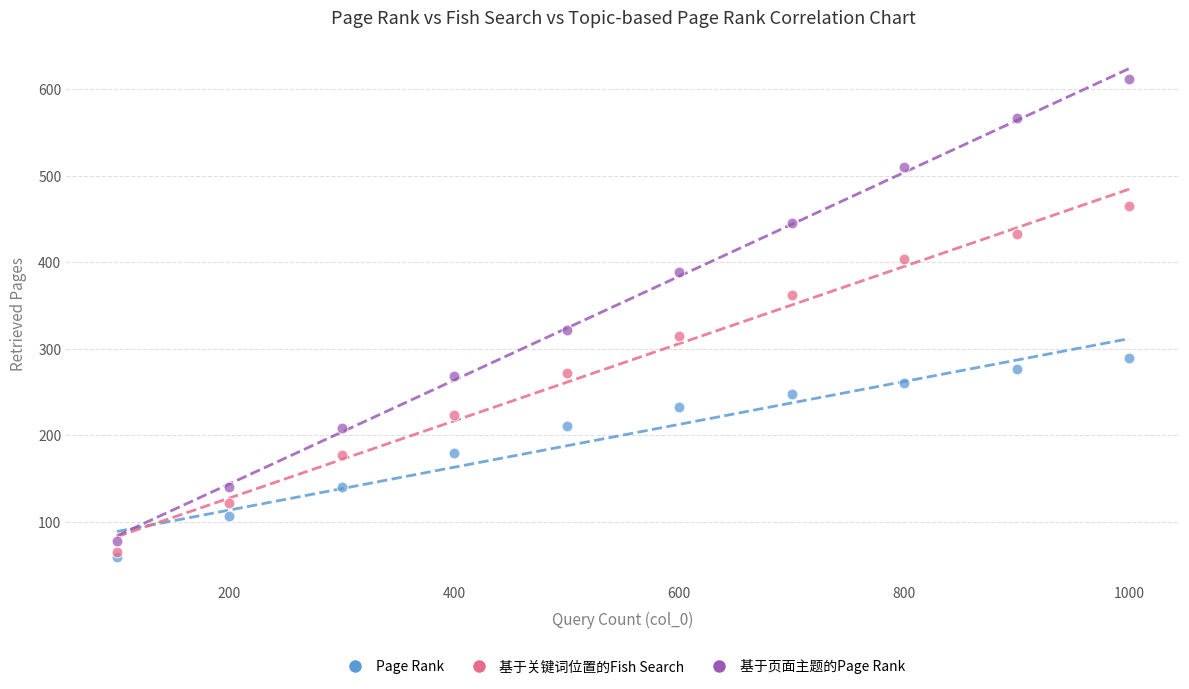

Which series reaches the minimum Y coordinate?

Page Rank